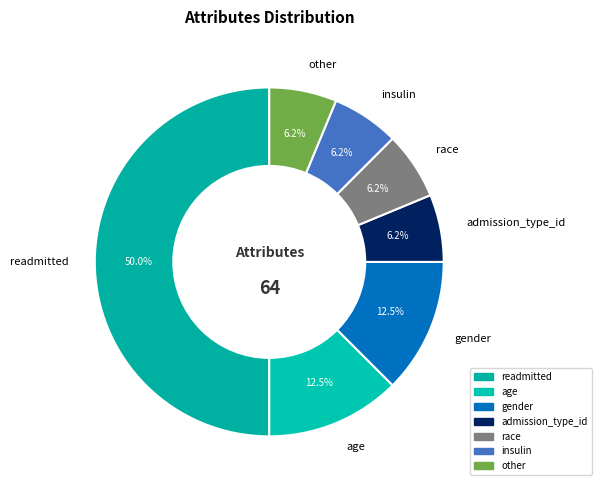

The gender slice represents 4% of the pie. True or false?

False